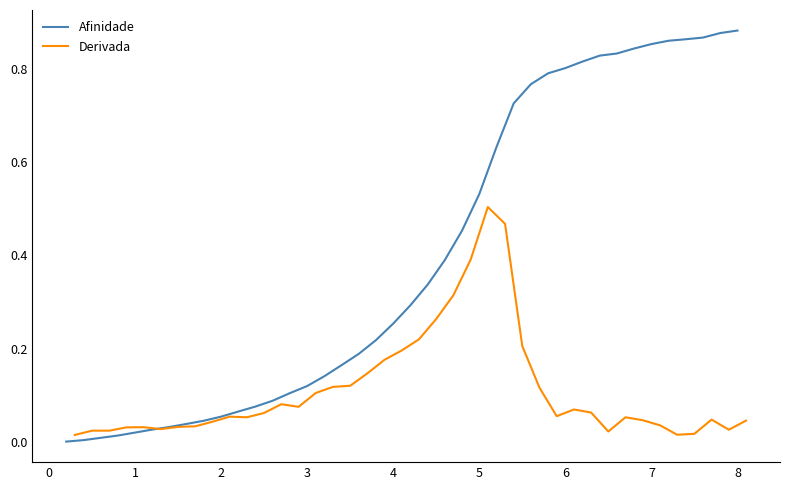

What are all the series names shown in the legend?

Afinidade, Derivada